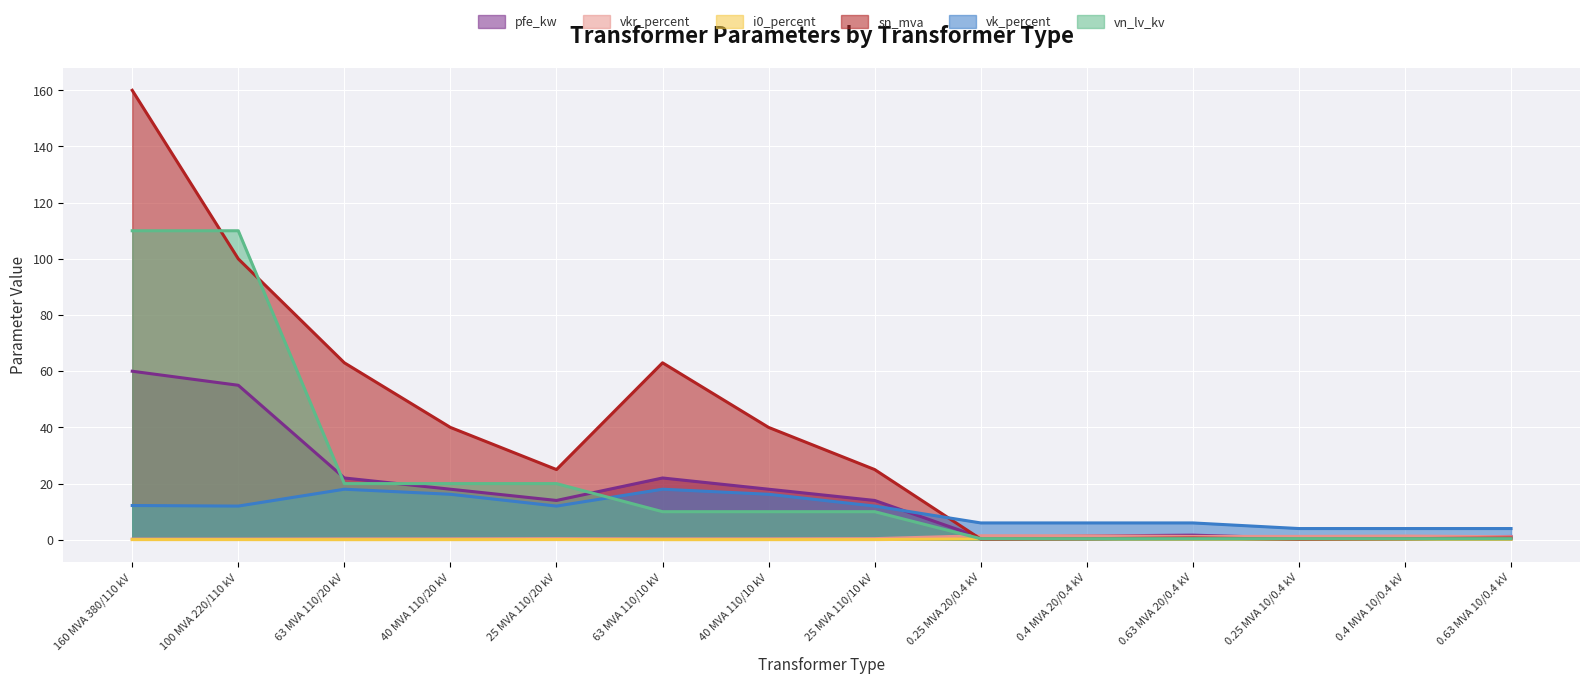

How many lines are shown in the chart?

6